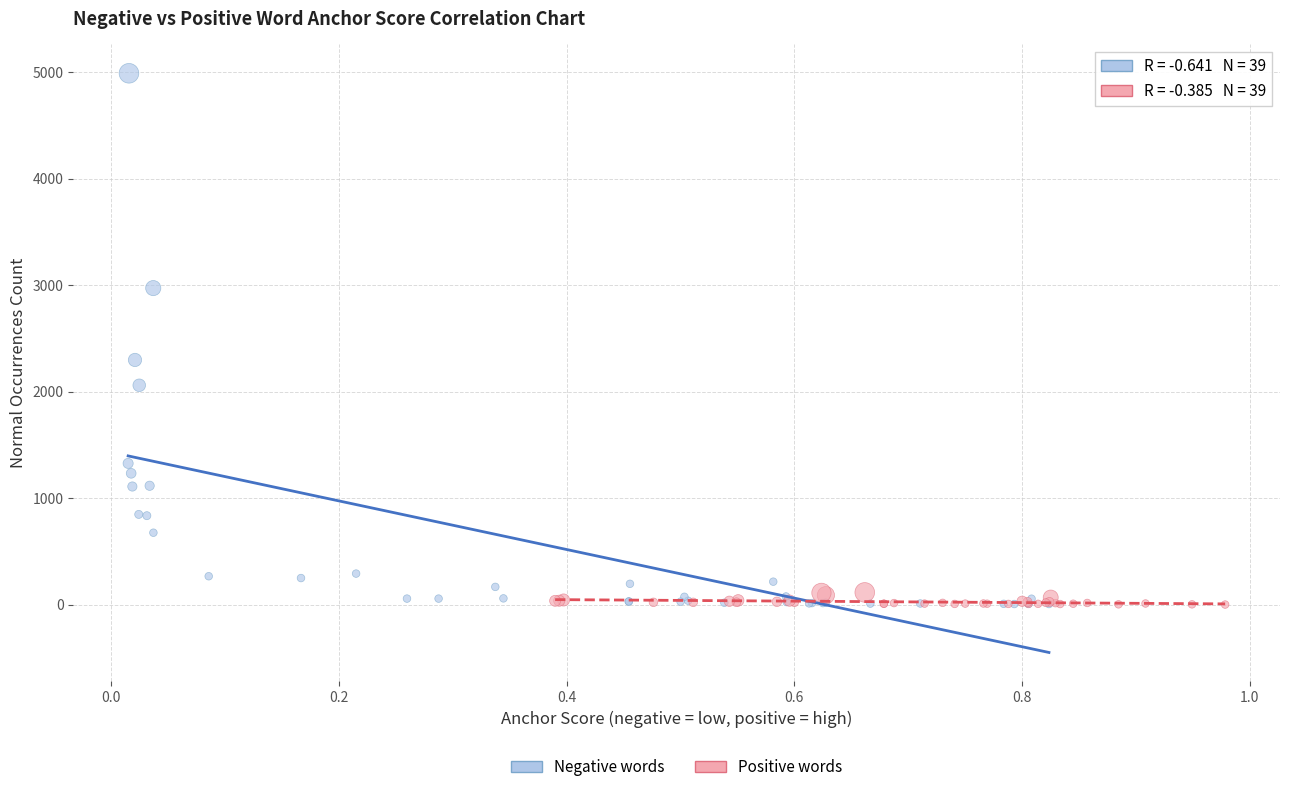

Which series has the largest Y range (max minus min)?

Negative words